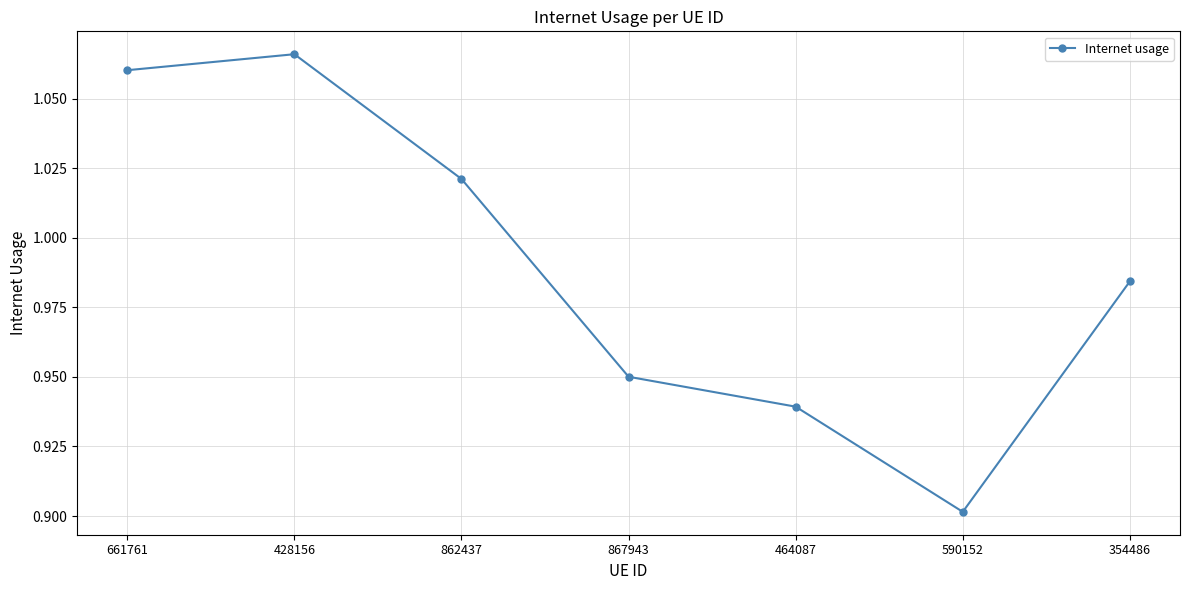

List the labels in order of value, smallest first.

590152, 464087, 867943, 354486, 862437, 661761, 428156